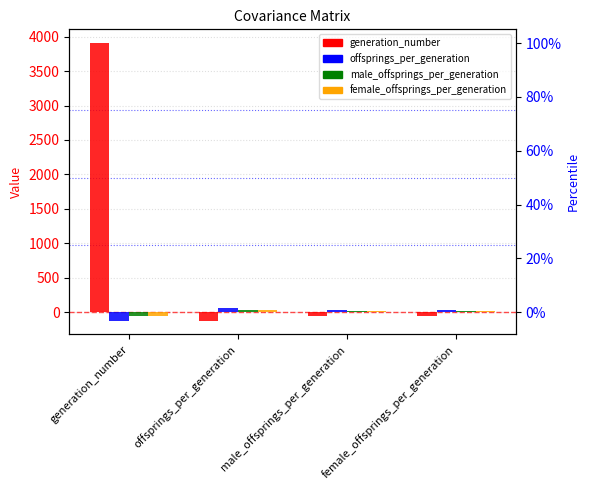

True or false: offsprings_per_generation has a value of 39.6 at female_offsprings_per_generation.

False